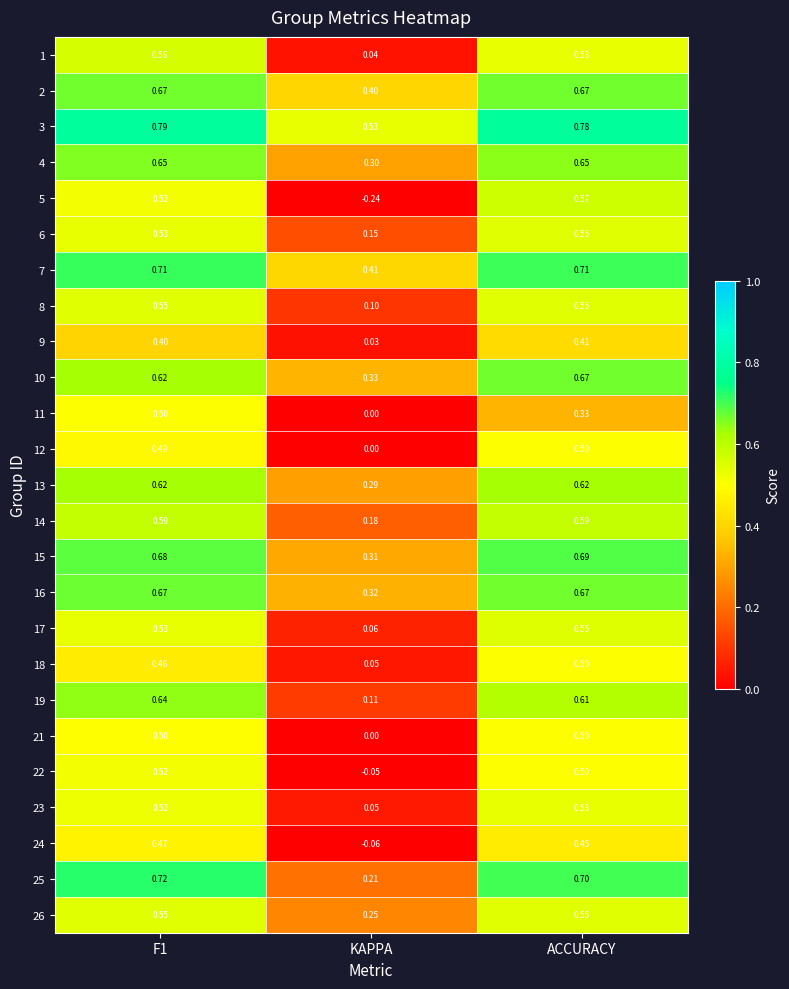

At which label is 8 closest to 0?

KAPPA